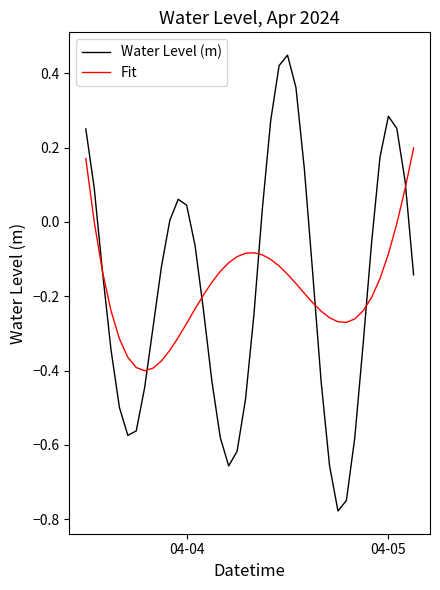

Which series has the largest range (max minus min)?

Water Level (m)